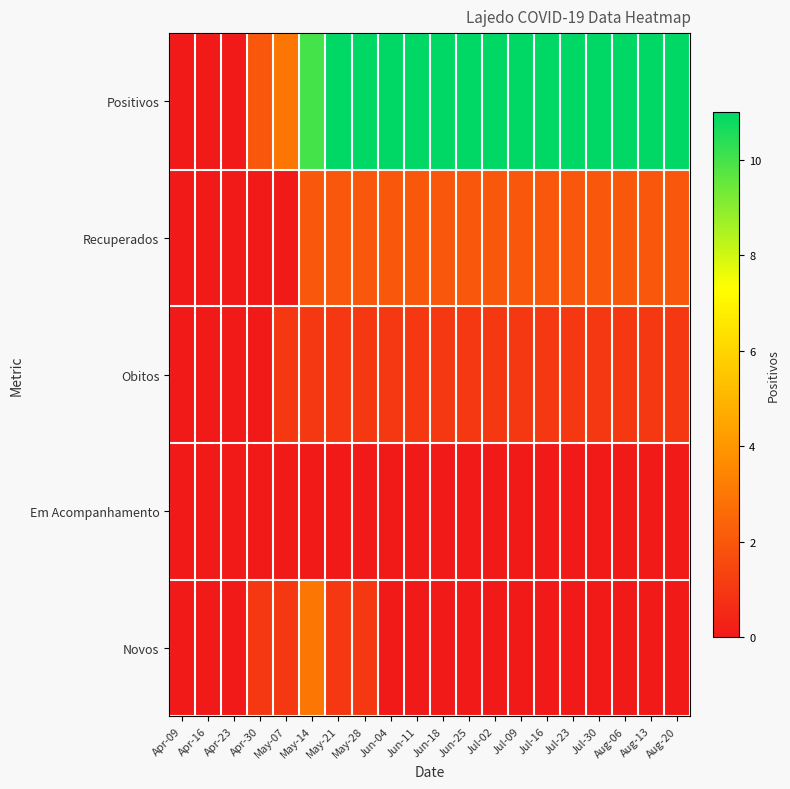

Which series has the widest spread of values?

Positivos